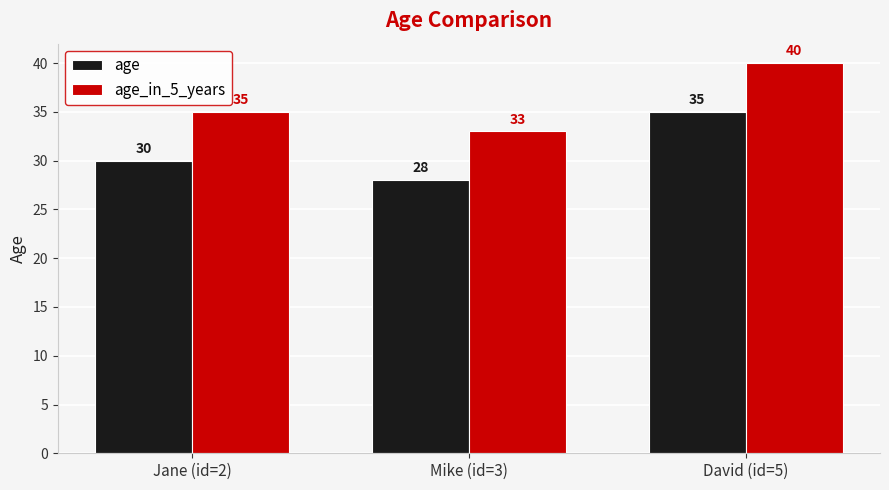

Which category has the highest value across all series?

David (id=5)